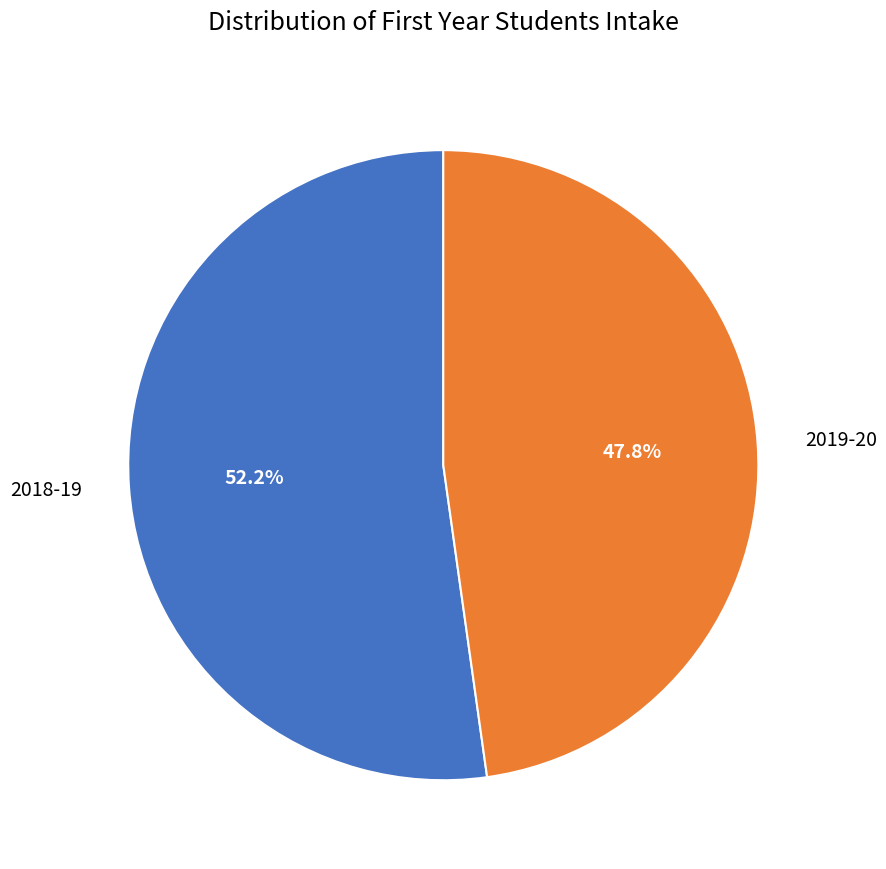

Is it true that 2019-20 is 48% of the pie?

True